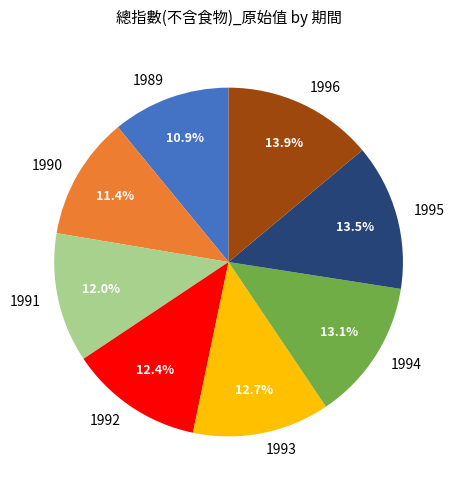

Is it true that 1993 is 20% of the pie?

False